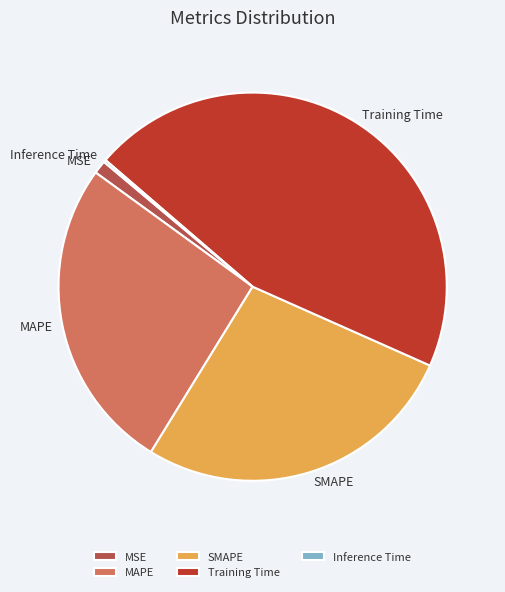

Do MAPE and Training Time together represent more than half of the pie?

Yes